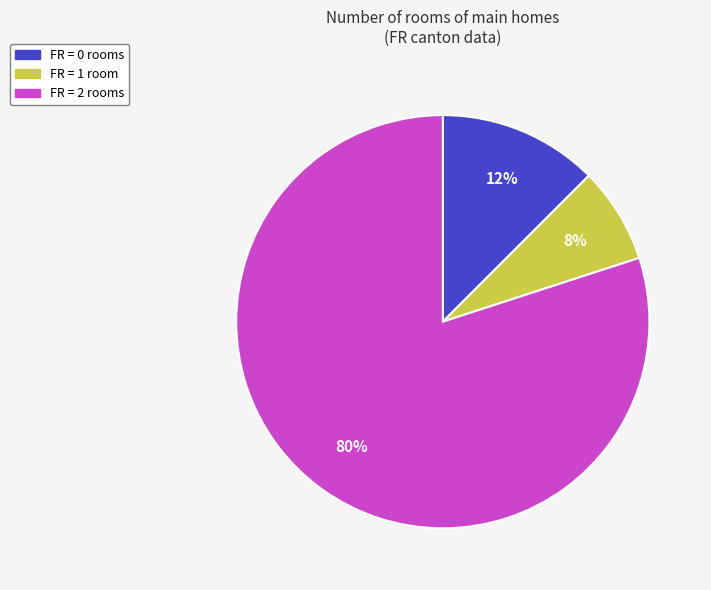

Does any single category account for the majority?

Yes